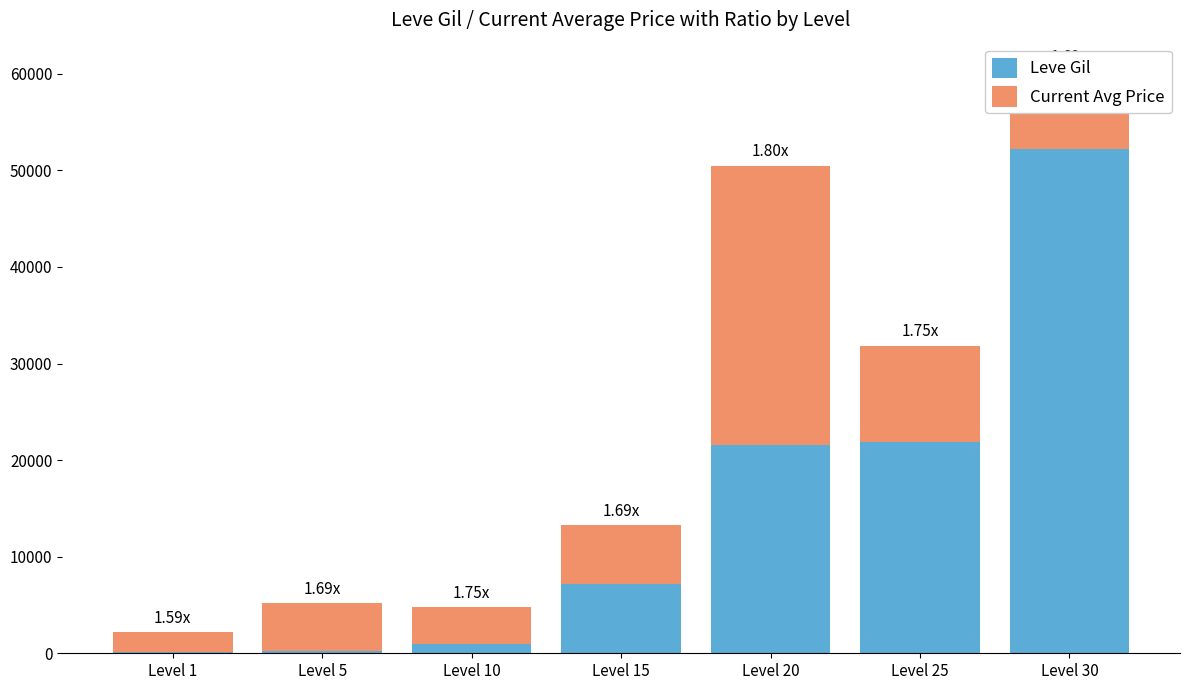

What are all the series names shown in the legend?

Leve Gil, Current Avg Price